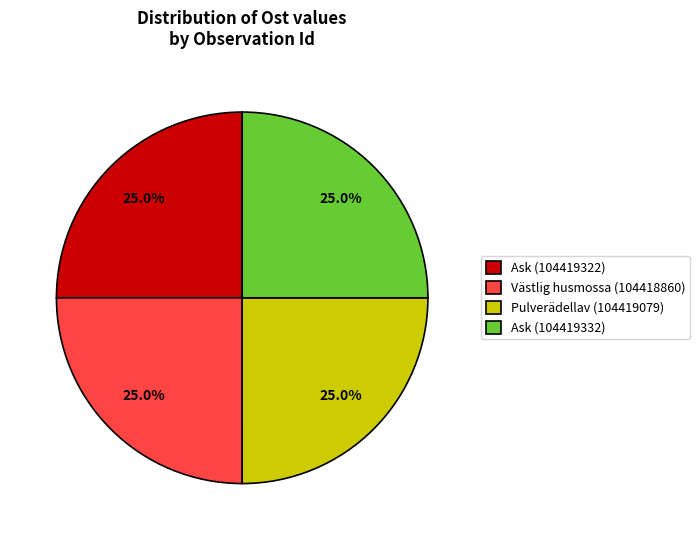

How many slices are in this pie chart?

4